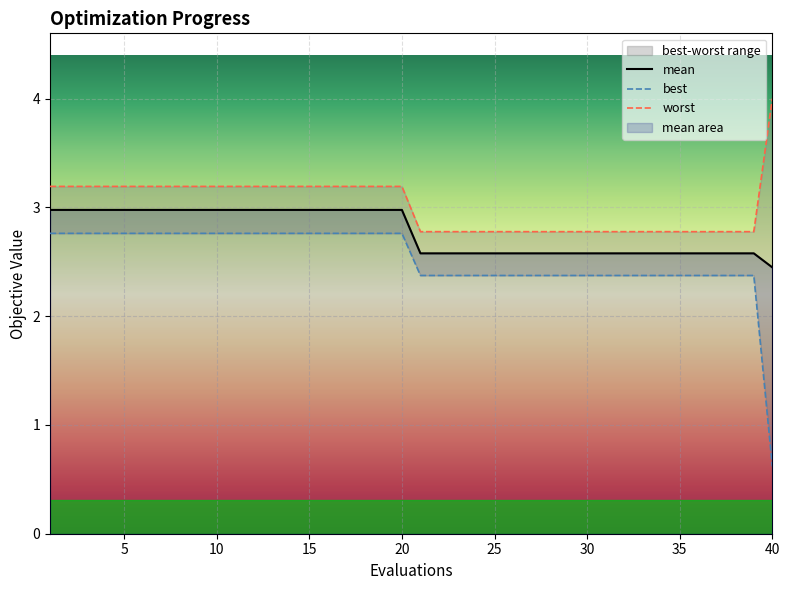

True or false: worst and best cross at least once.

False